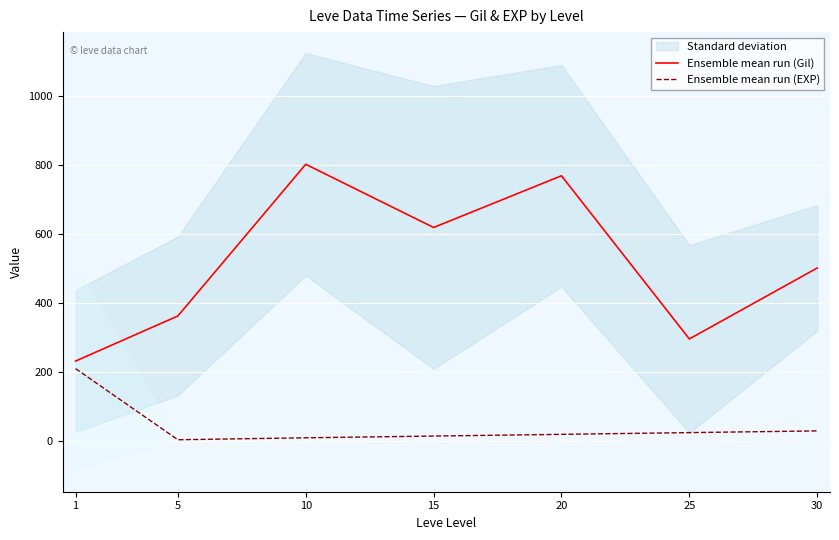

What is the sum of the Ensemble mean run (EXP) values at 5 and 10?

14.3